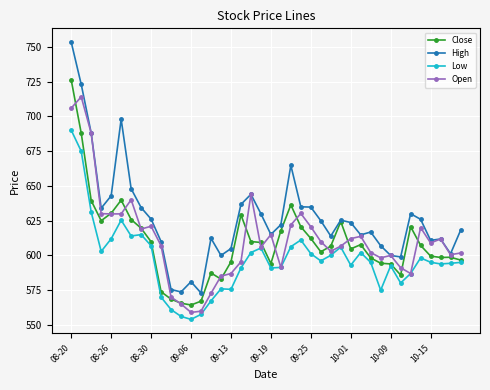

Count the number of categories in the chart.

40